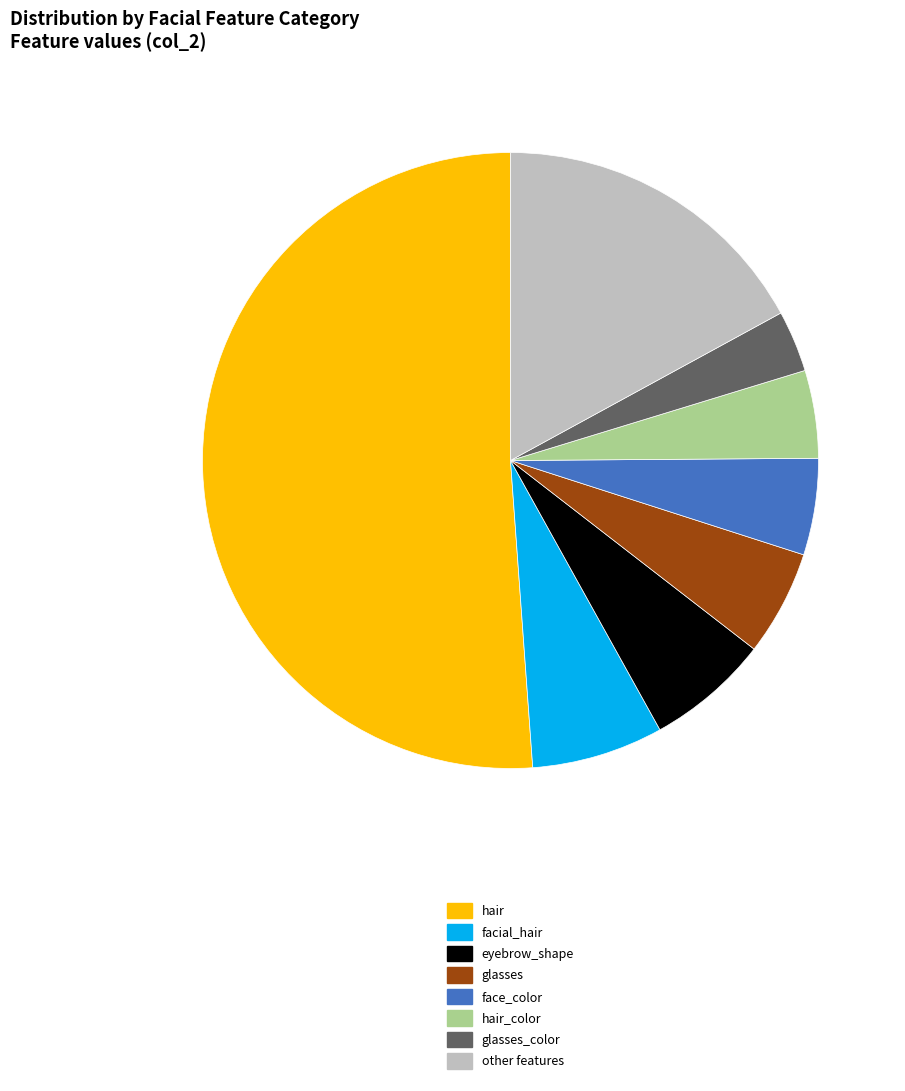

True or false: hair accounts for 51% of the total.

True